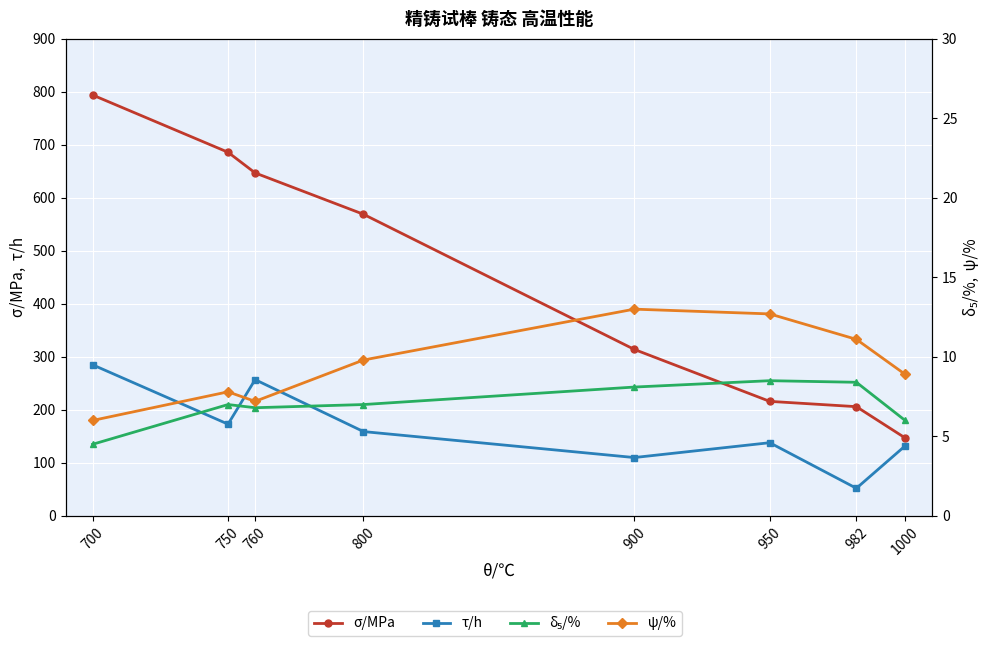

Between 1000 and 950, which is larger?

950